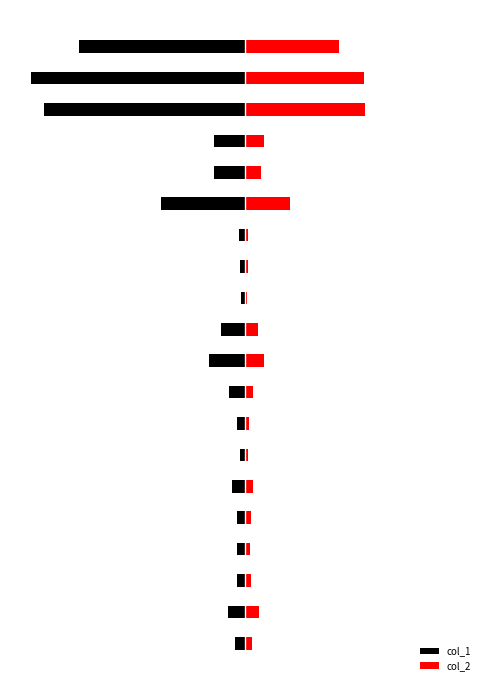

Reading left to right, what are all the values shown in this chart?

col_1: 0=-0.0	1=-0.1	2=-0.0	3=-0.0	4=-0.0	5=-0.1	6=-0.0	7=-0.0	8=-0.1	9=-0.2	10=-0.1	11=-0.0	12=-0.0	13=-0.0	14=-0.4	15=-0.1	16=-0.1	17=-0.9	18=-1.0	19=-0.8
col_2: 0=0.0	1=0.1	2=0.0	3=0.0	4=0.0	5=0.0	6=0.0	7=0.0	8=0.0	9=0.1	10=0.1	11=0.0	12=0.0	13=0.0	14=0.2	15=0.1	16=0.1	17=0.6	18=0.6	19=0.4